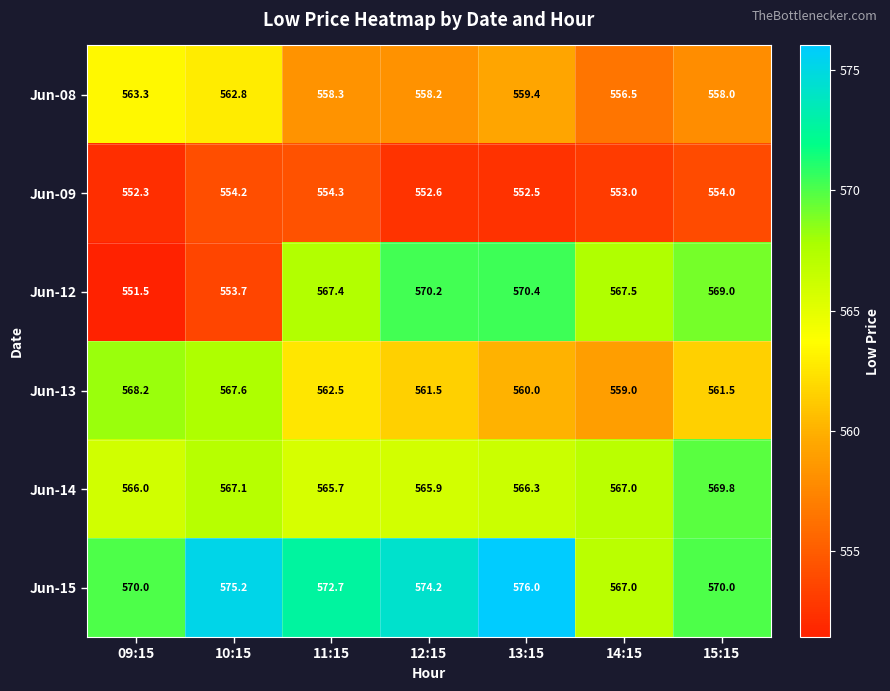

Where does the Jun-09 series first go above 553?

10:15